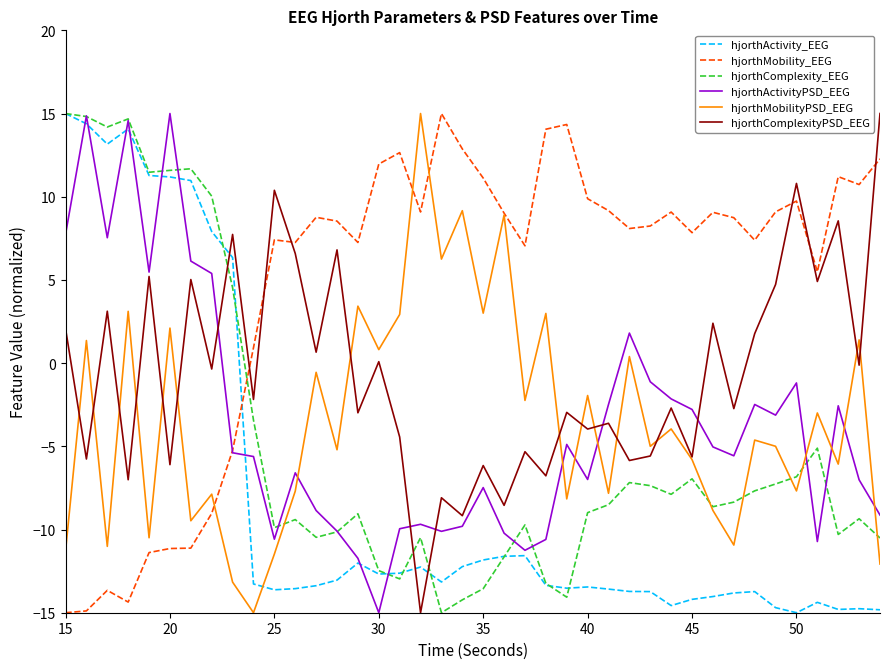

Does the chart have visible grid lines?

No